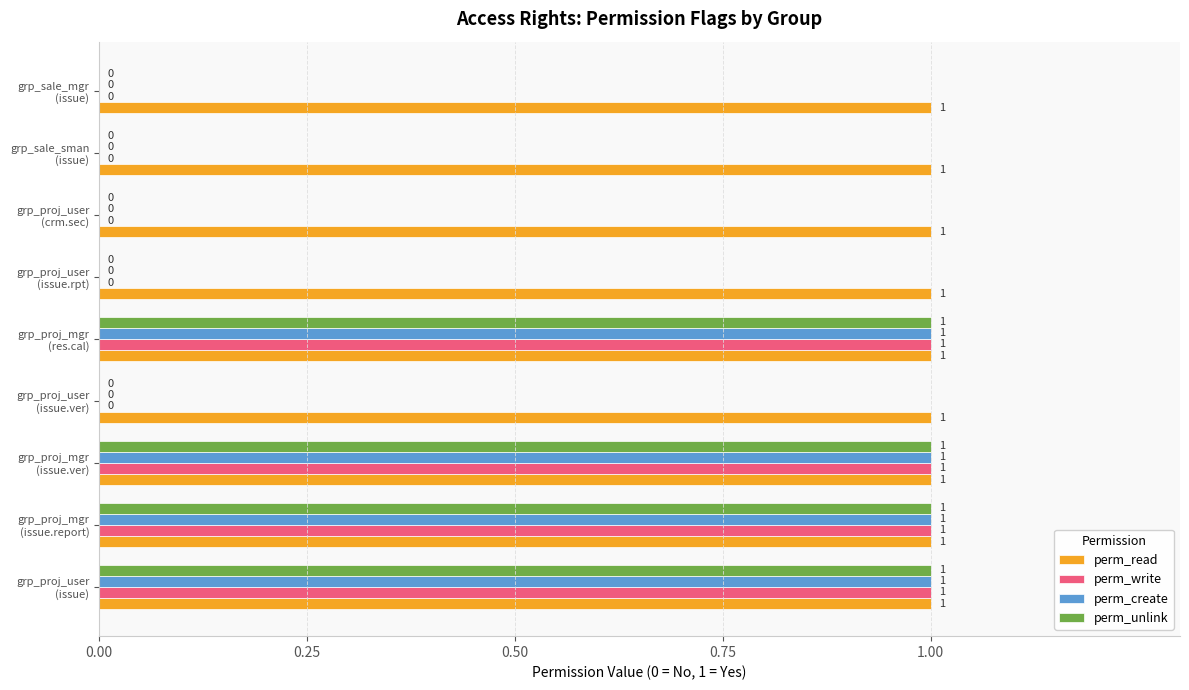

What is the sum of all perm_read values?

9